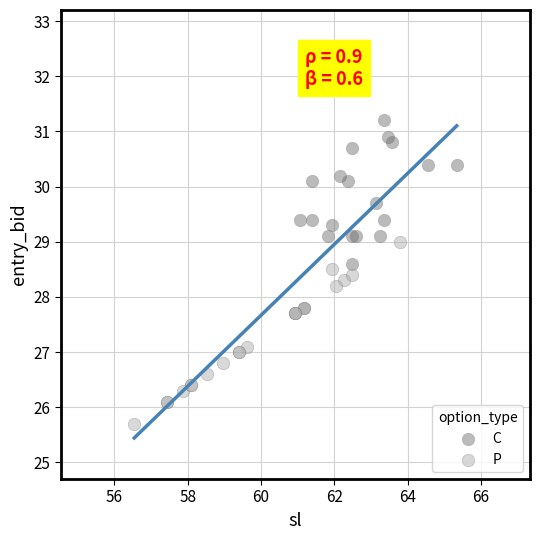

Which series contains the highest Y value?

C